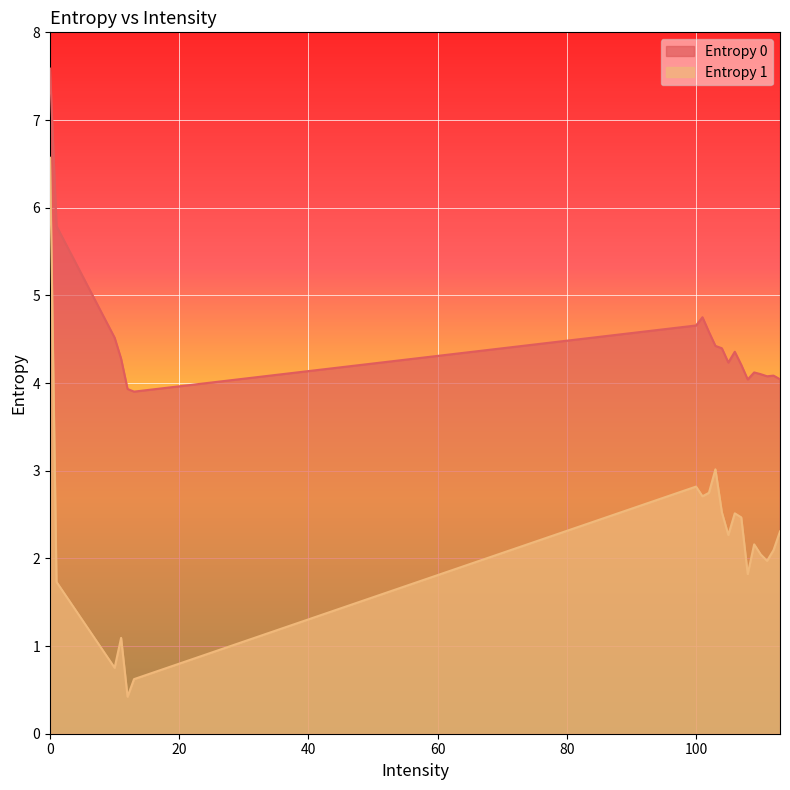

Between 0 and 100, which series saw the biggest shift?

Entropy 1